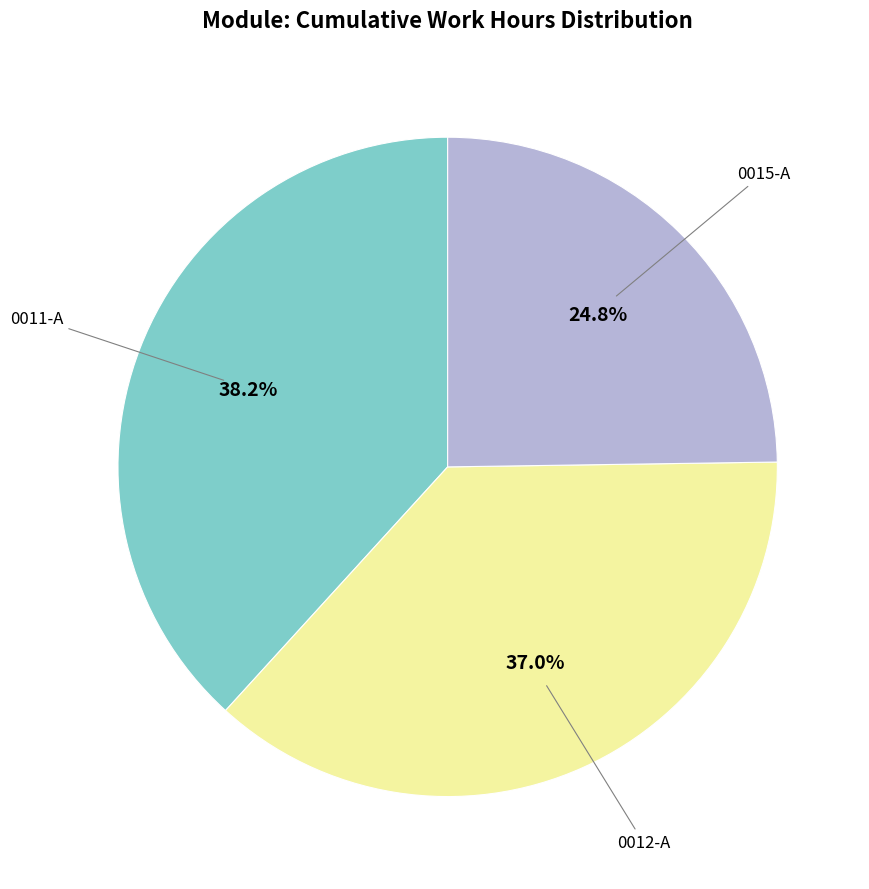

Is there any slice that represents more than half of the pie?

No